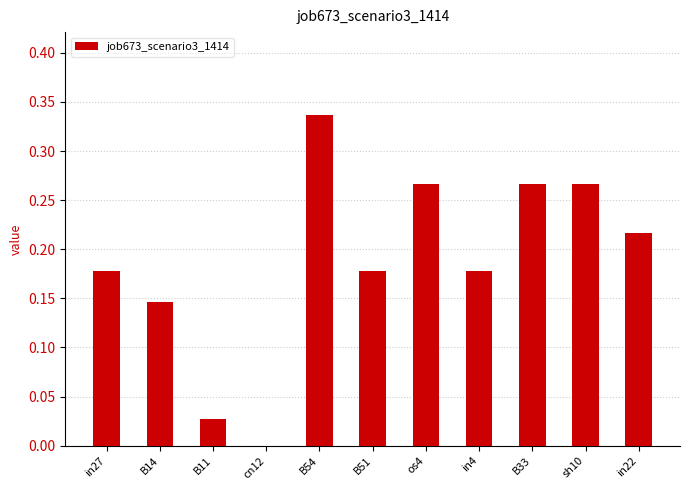

The chart shows a value of 0.3 at in4. True or false?

False